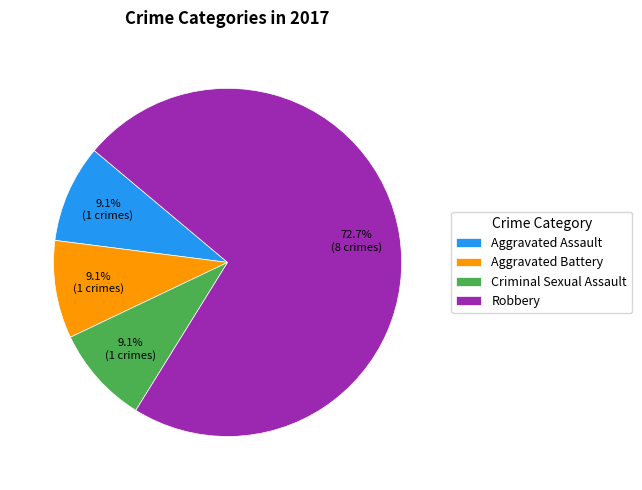

Is there a majority slice in this chart?

Yes